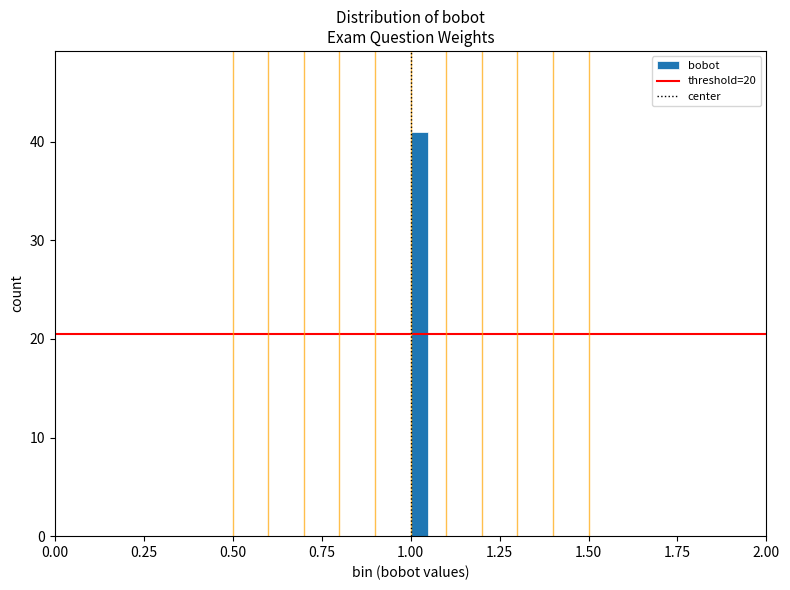

Around what value on the x-axis is the tallest bar? Give the approximate position of its centre, as read against the axis.

1.05